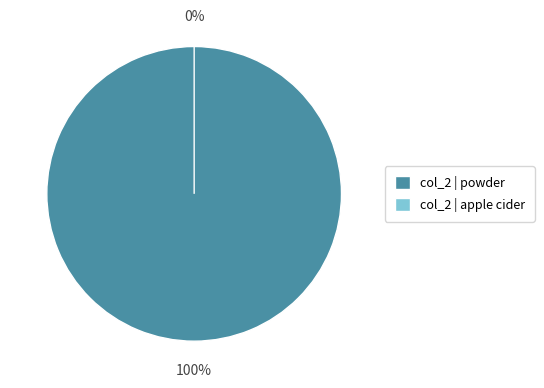

Count the number of slices in the pie.

2